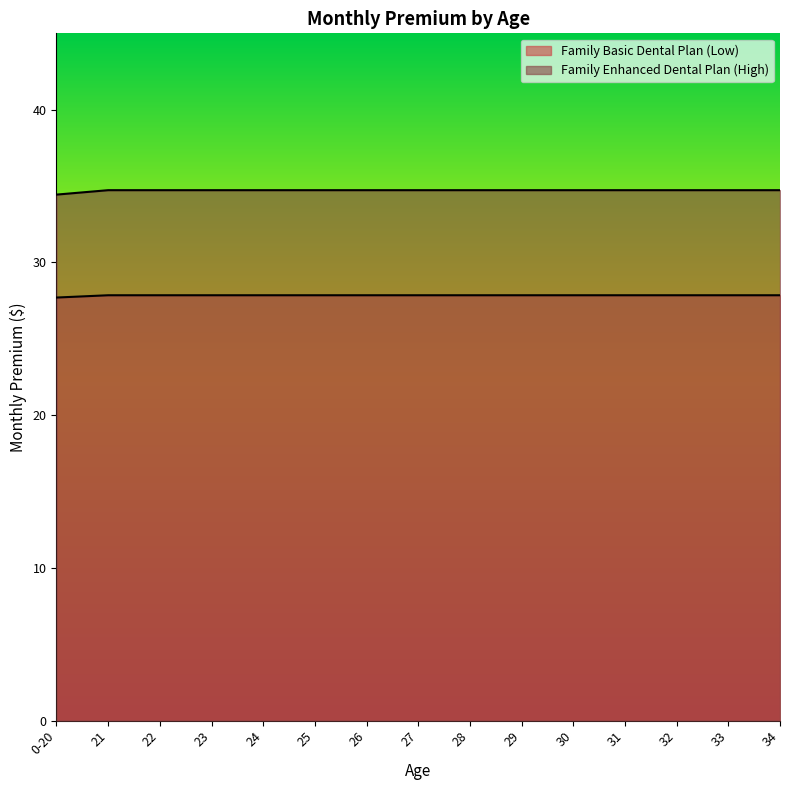

Reading right to left, list all the values displayed in this chart.

Family Basic Dental Plan (Low): 27.9	27.9	27.9	27.9	27.9	27.9	27.9	27.9	27.9	27.9	27.9	27.9	27.9	27.9	27.7
Family Enhanced Dental Plan (High): 34.7	34.7	34.7	34.7	34.7	34.7	34.7	34.7	34.7	34.7	34.7	34.7	34.7	34.7	34.4